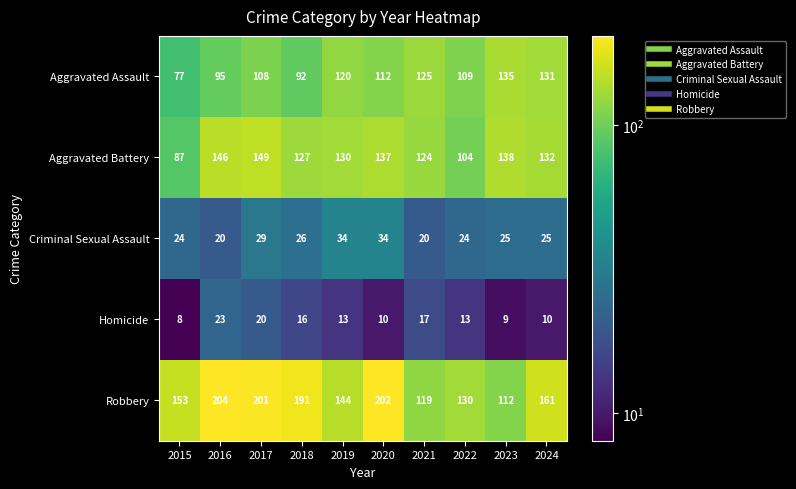

Read the Aggravated Battery value at 2024.

132